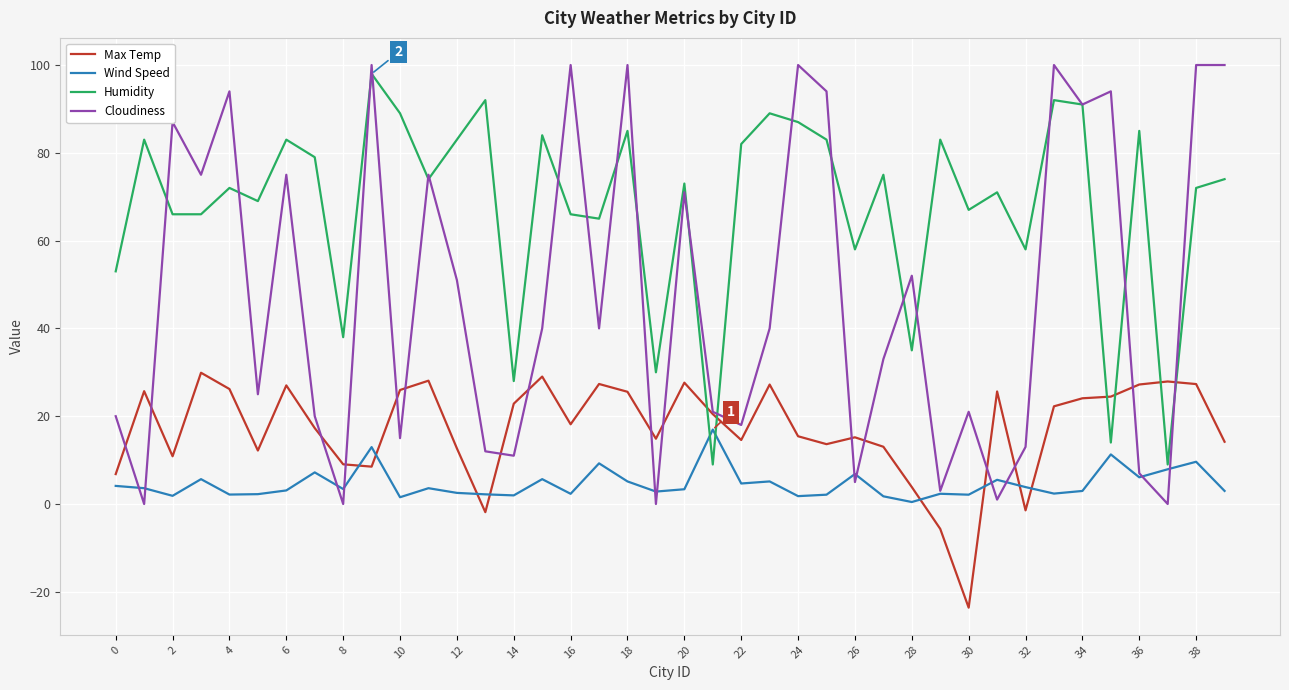

How many lines are shown in the chart?

4